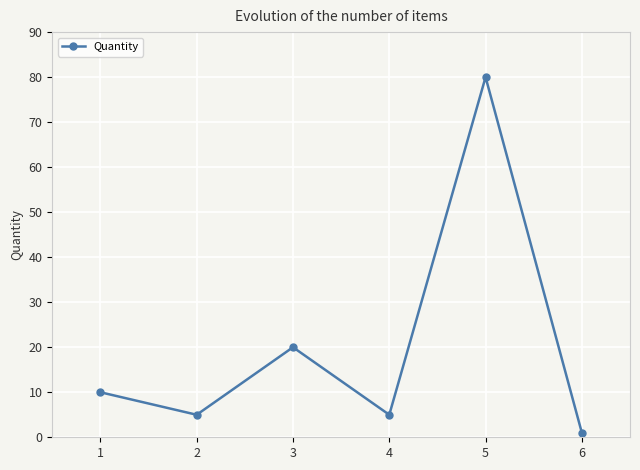

The value at 4 is 5. True or false?

True